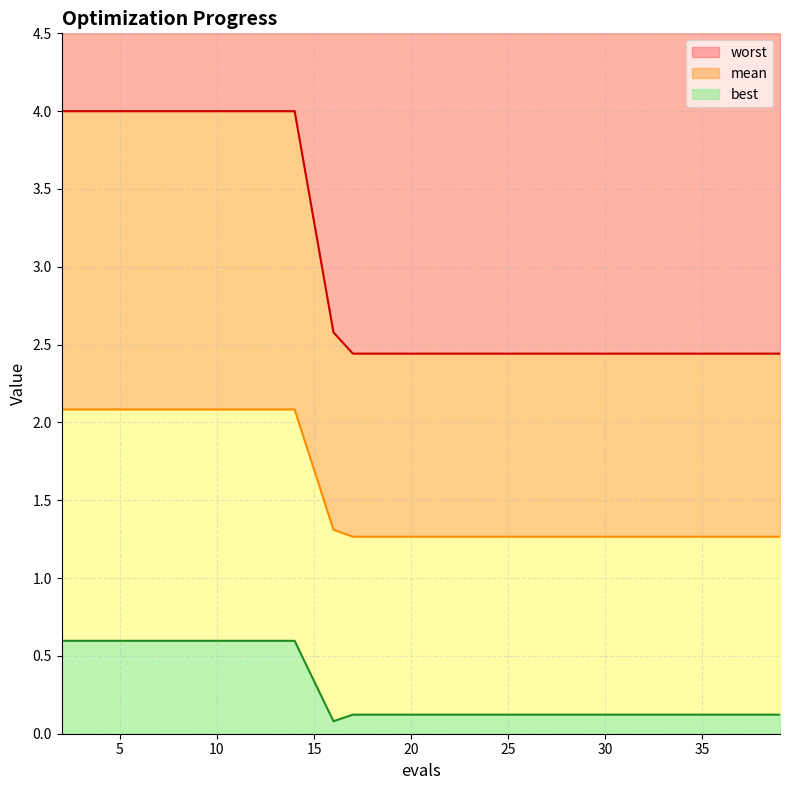

Between 4 and 21, which is larger?

4